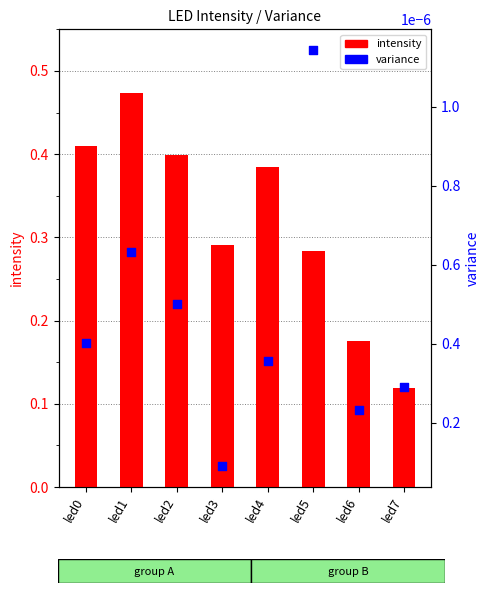

Which series reaches the minimum Y coordinate?

variance